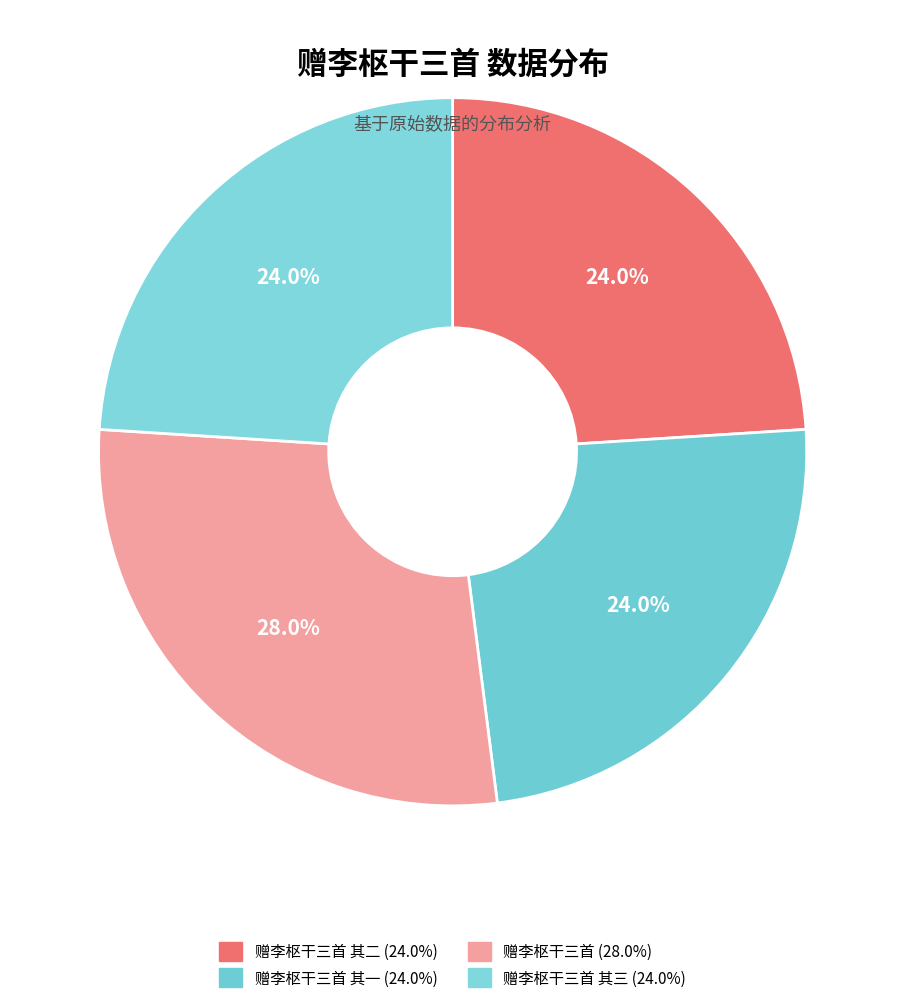

How many segments does this pie chart have?

4